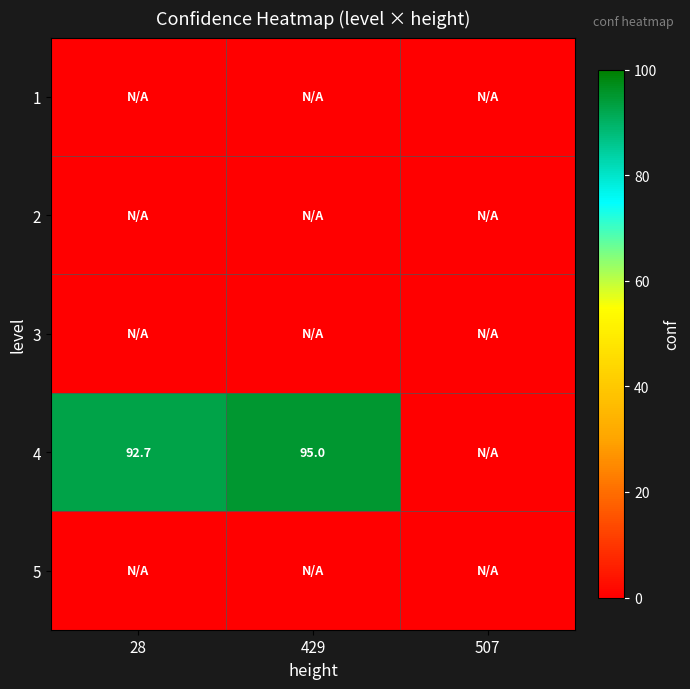

Which has a higher value, 429 or 507?

429